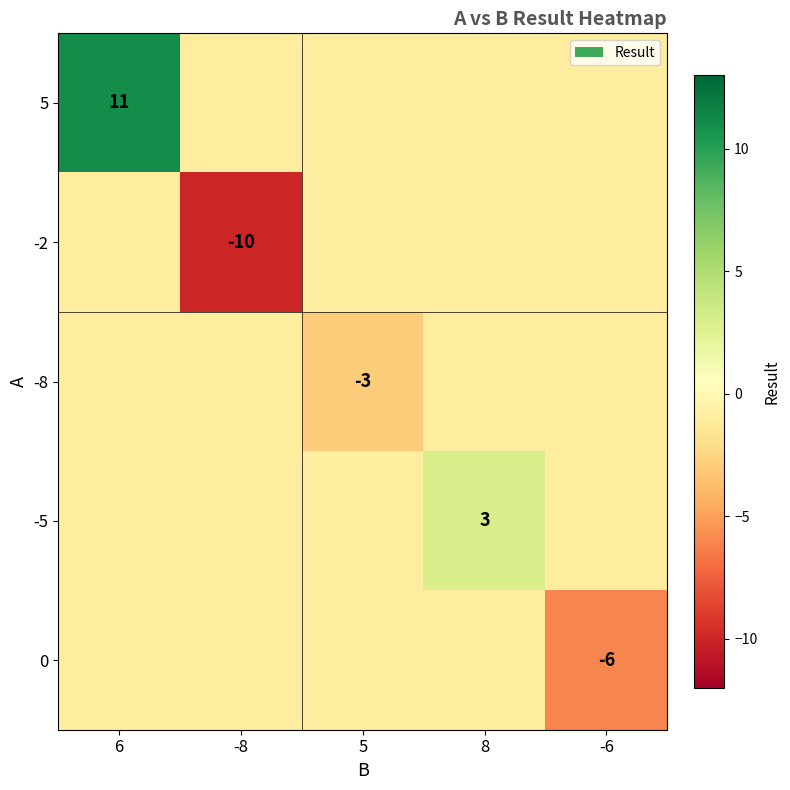

The 5 series shows 11 at 6. True or false?

True